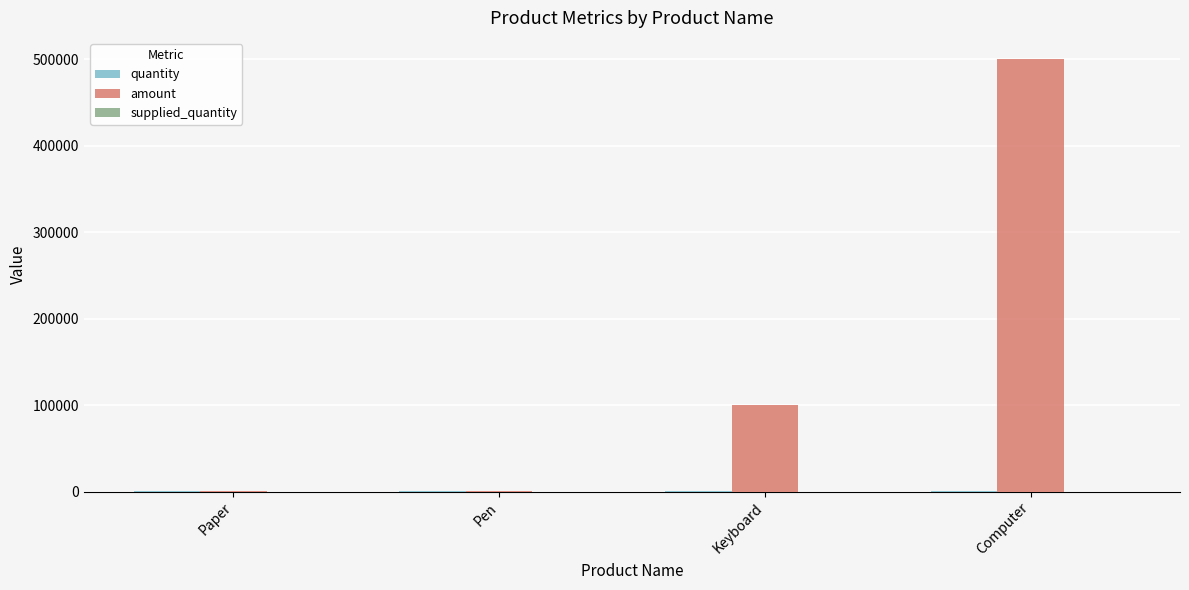

At which label is amount closest to 250020?

Keyboard